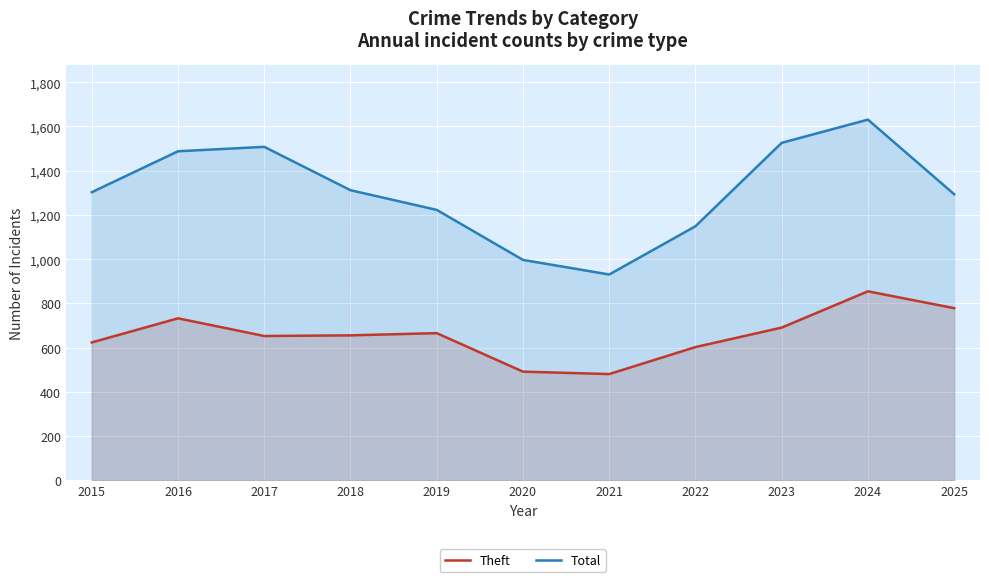

True or false: Theft and Total intersect in this chart.

False